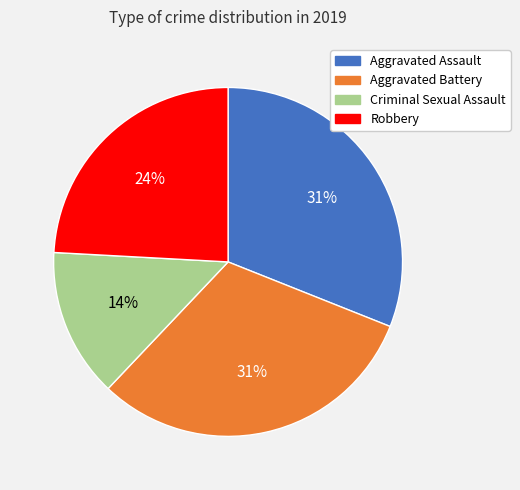

Approximately how many times larger is the value at Robbery compared to Aggravated Assault?

0.8